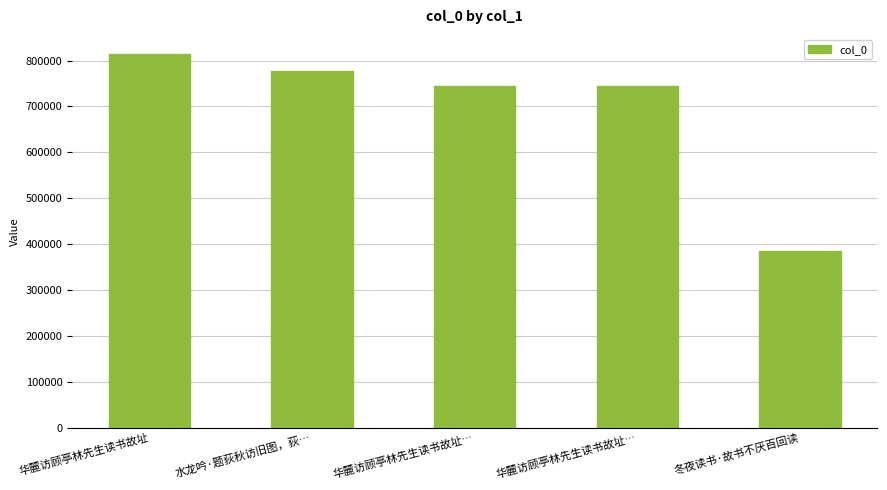

Reading right to left, what are all the values shown in this chart?

冬夜读书·故书不厌百回读=384384	华麓访顾亭林先生读书故址…=745440	华麓访顾亭林先生读书故址…=745441	水龙吟·题荻秋访旧图，荻…=777788	华麓访顾亭林先生读书故址=815290